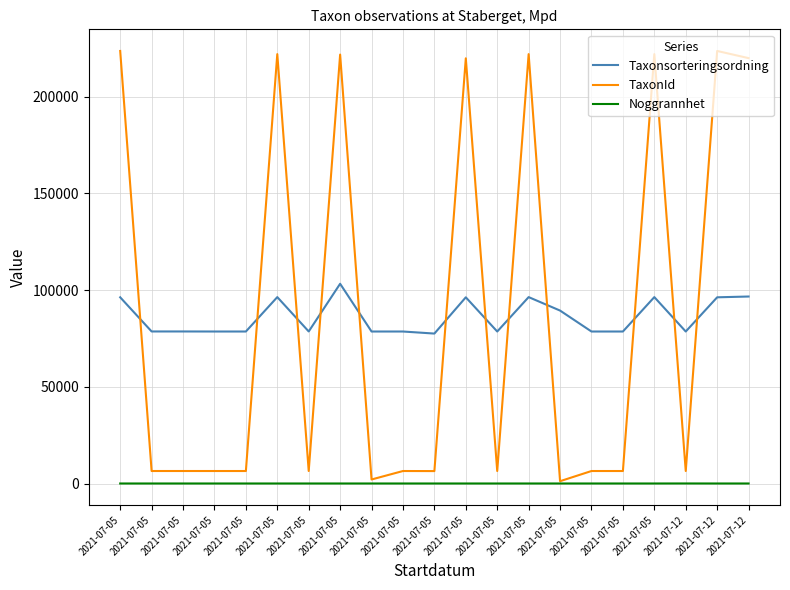

How many intersections are there between Taxonsorteringsordning and TaxonId?

12